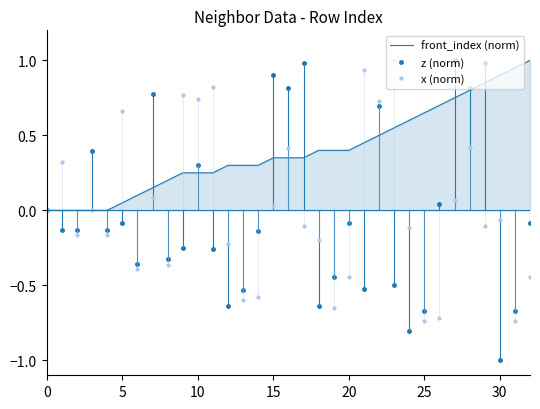

What is the highest value of the x (norm) series?

1.0